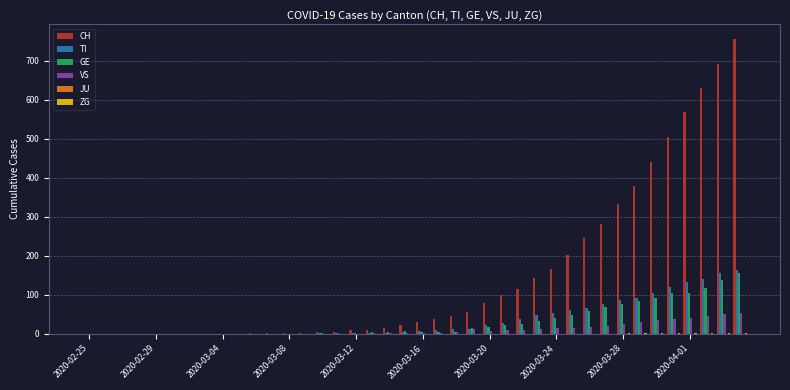

What is the sum of all CH values?

5881